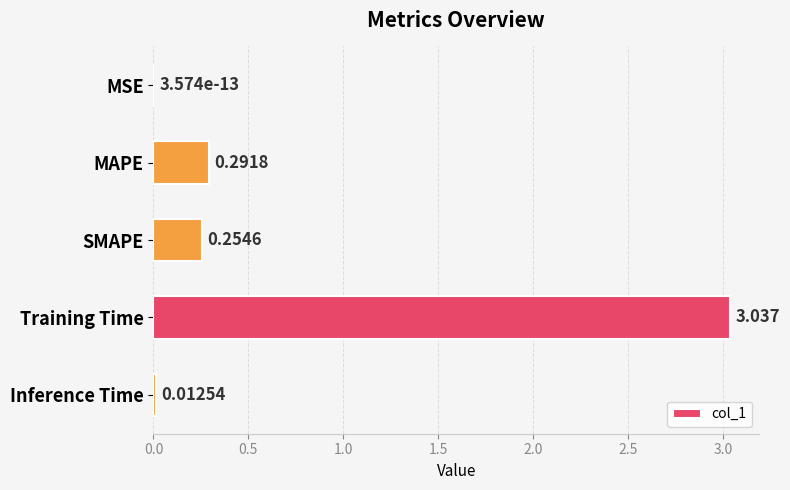

At which category does the chart reach its peak across all series?

Training Time